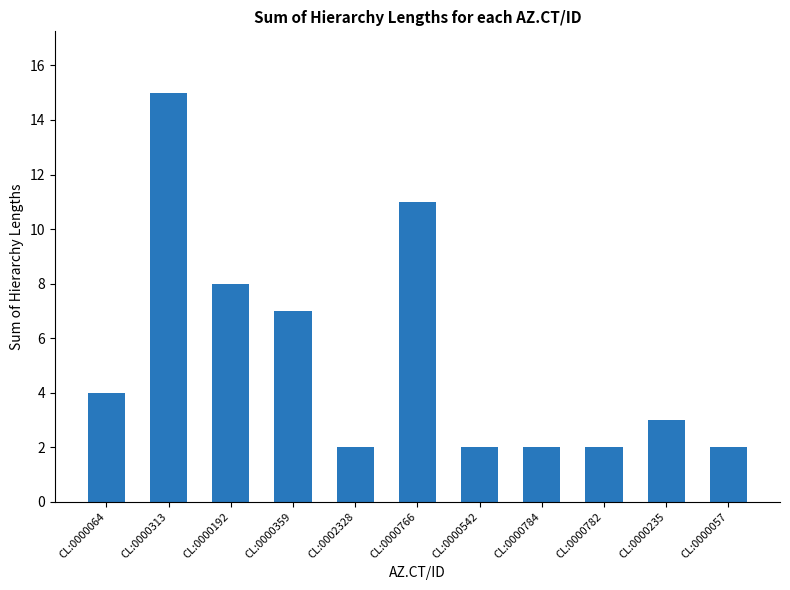

The chart shows a value of 3 at CL:0000542. True or false?

False